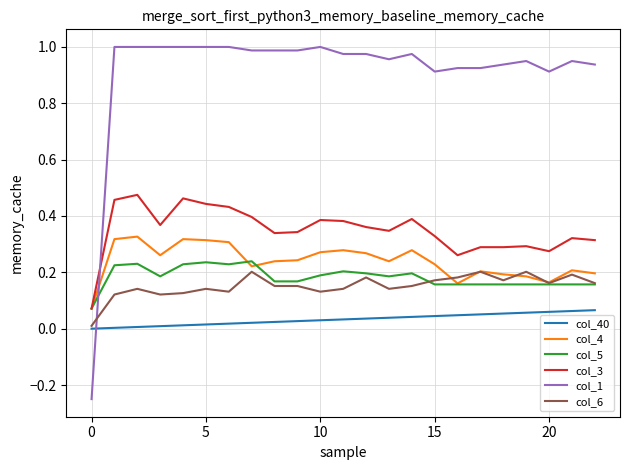

Which series has the widest spread of values?

col_1